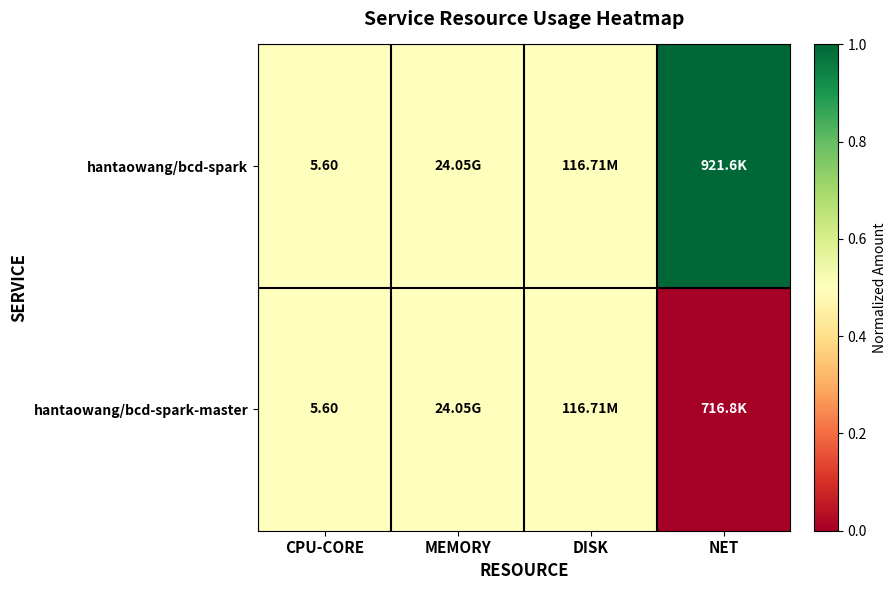

What is the total value across all series at CPU-CORE?

11.2